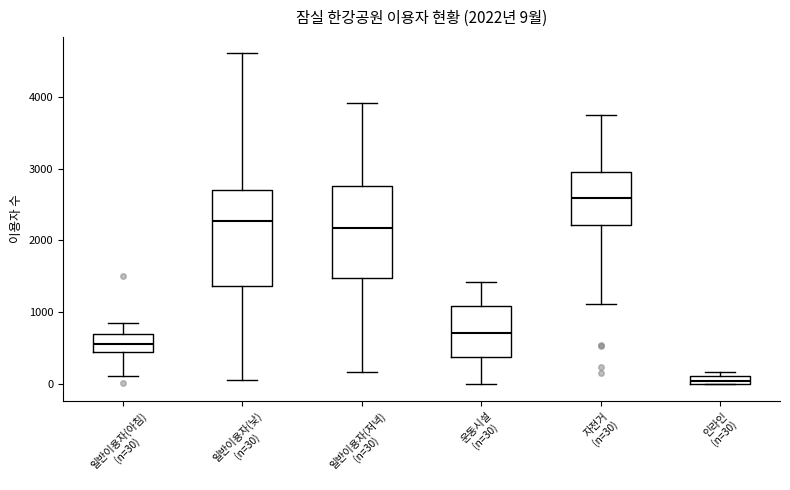

Which box has the lowest median line?

인라인 (n=30)